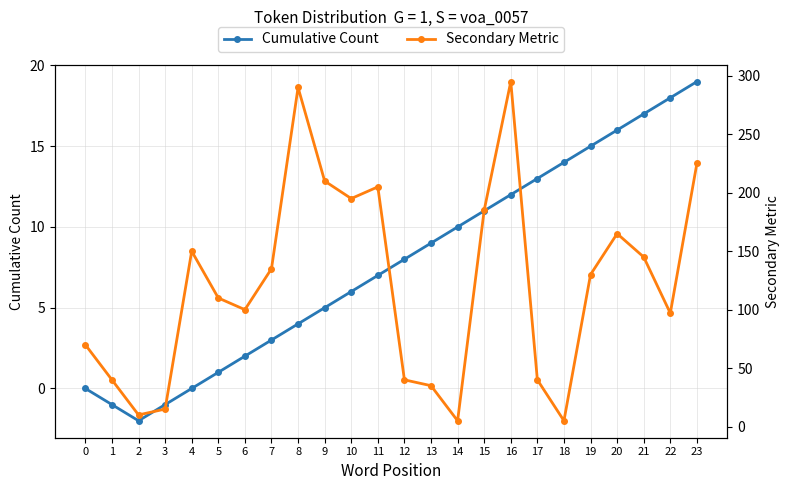

What is the total value across all series at 2?

8